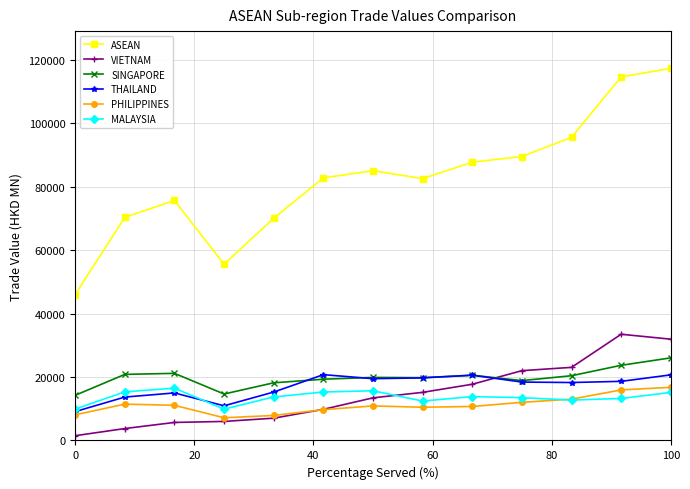

What is the highest value of the MALAYSIA series?

16472.2